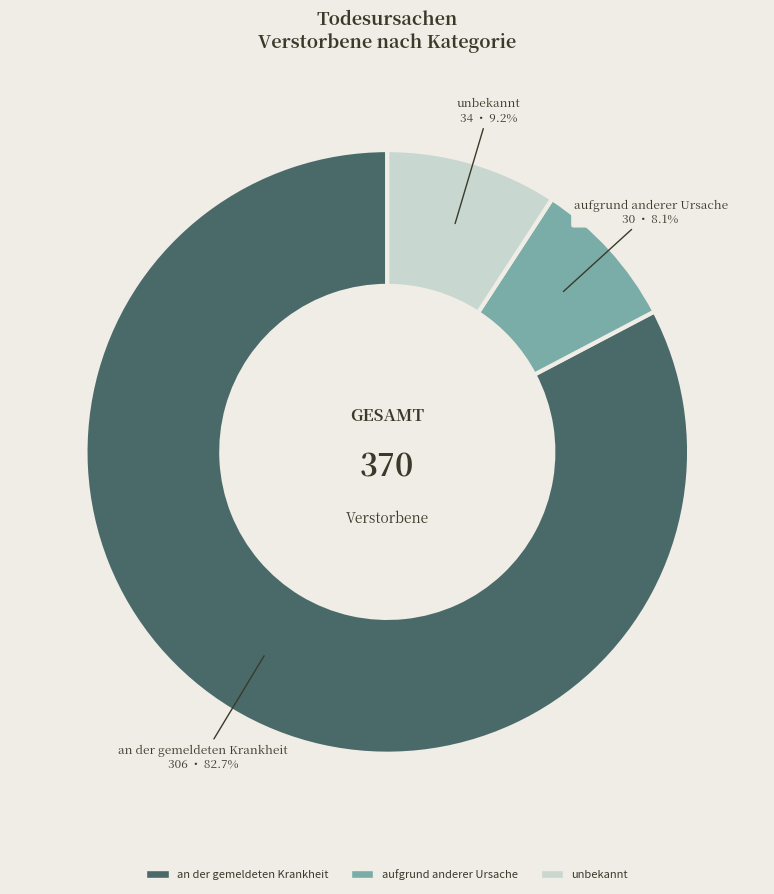

Count the number of slices in the pie.

3